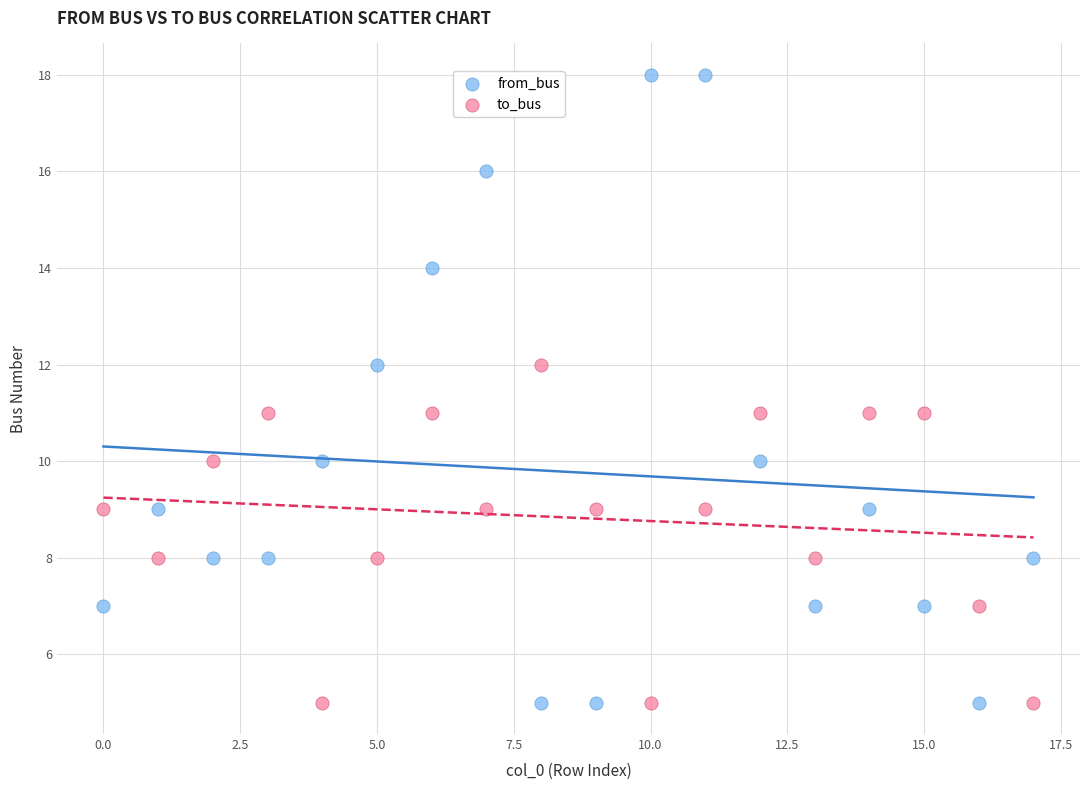

Which series contains the highest Y value?

from_bus